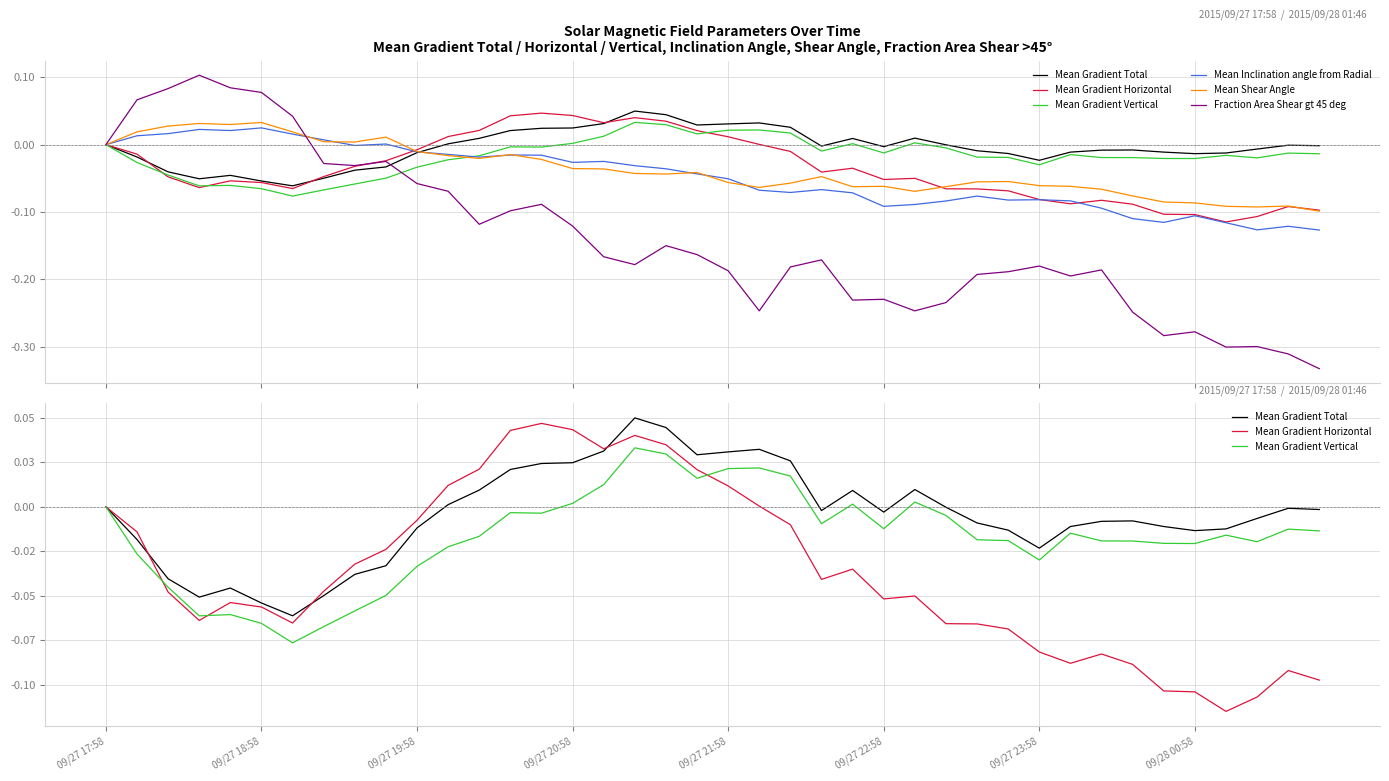

Which series ends up on top after the final intersection of Mean Gradient Vertical and Fraction Area Shear gt 45 deg?

Mean Gradient Vertical